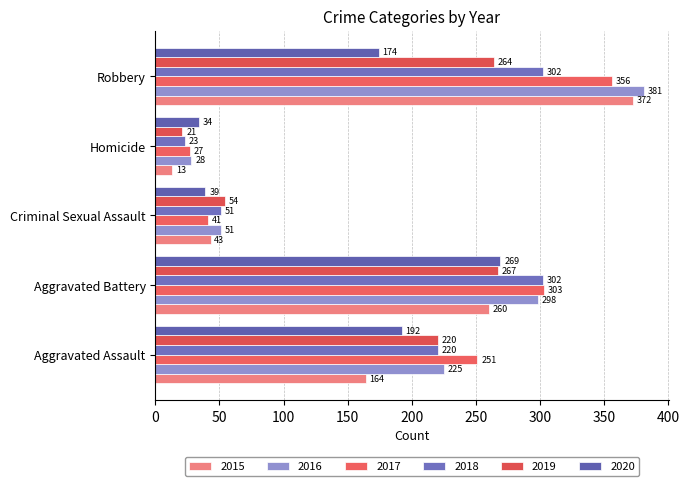

How many categories are shown in the chart?

5